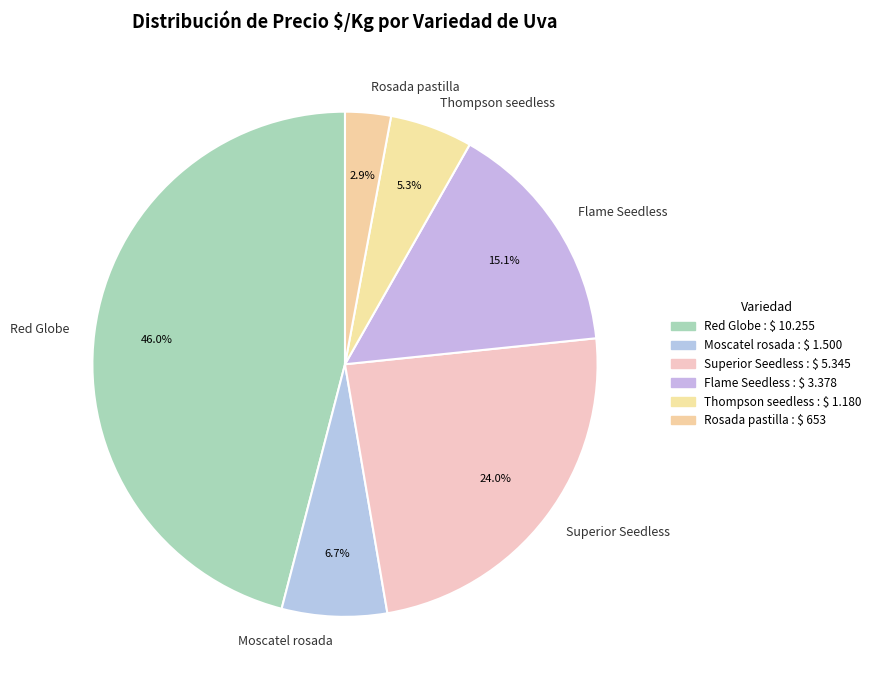

Which has a higher value, Superior Seedless or Red Globe?

Red Globe